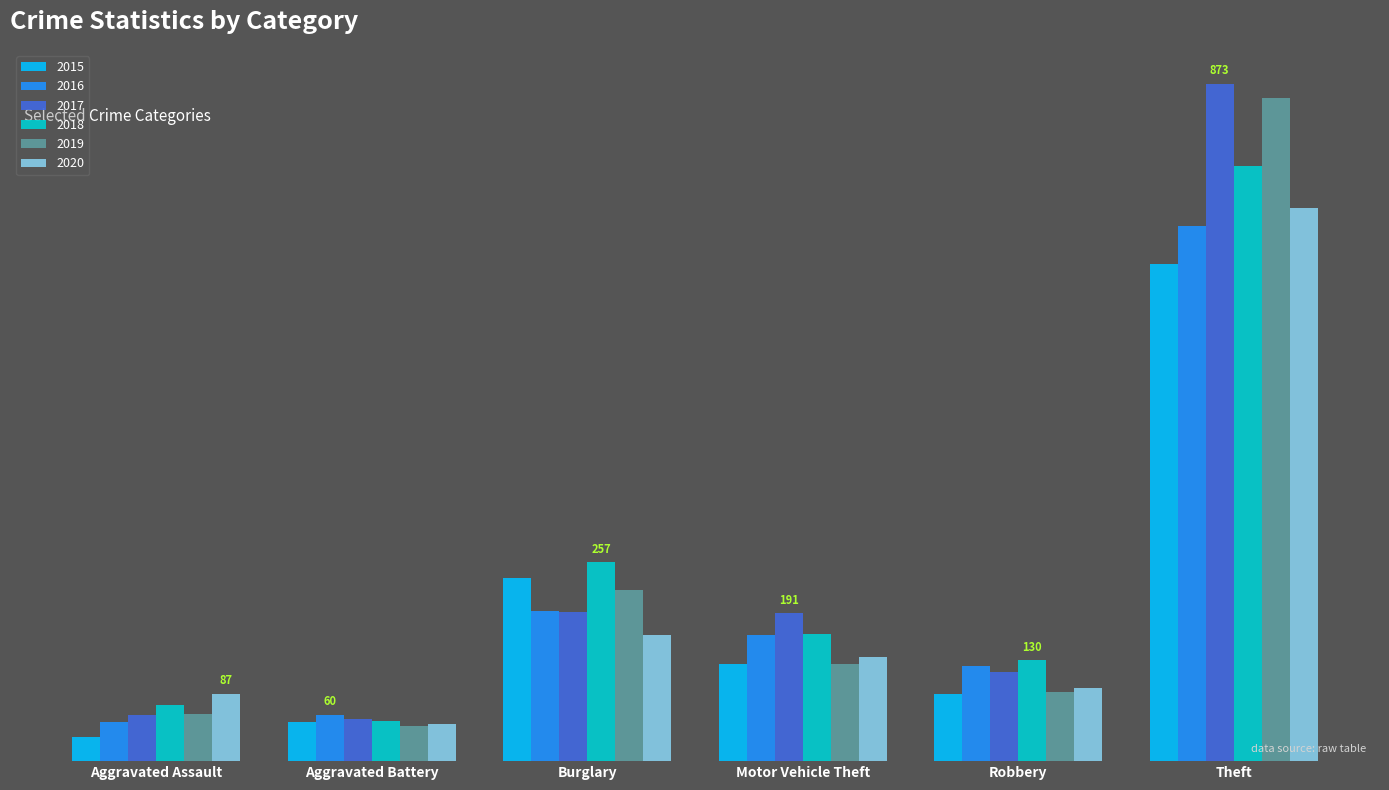

What is the maximum value shown in the chart?

873